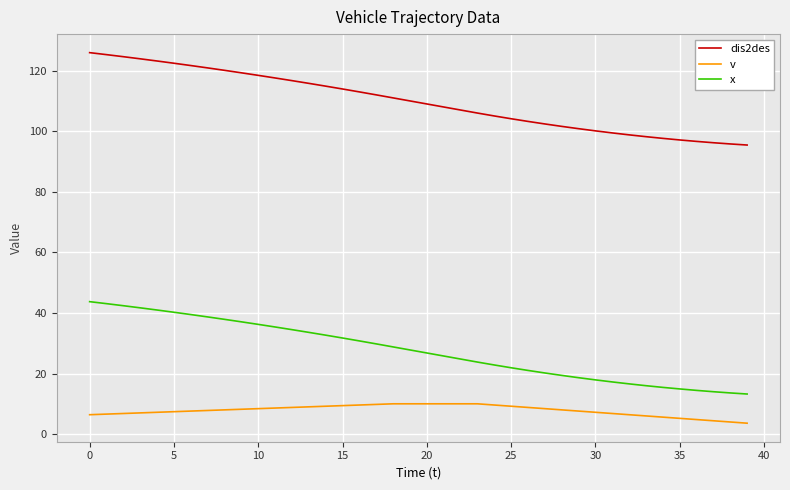

List the series in order of their peak value, highest first.

dis2des, x, v